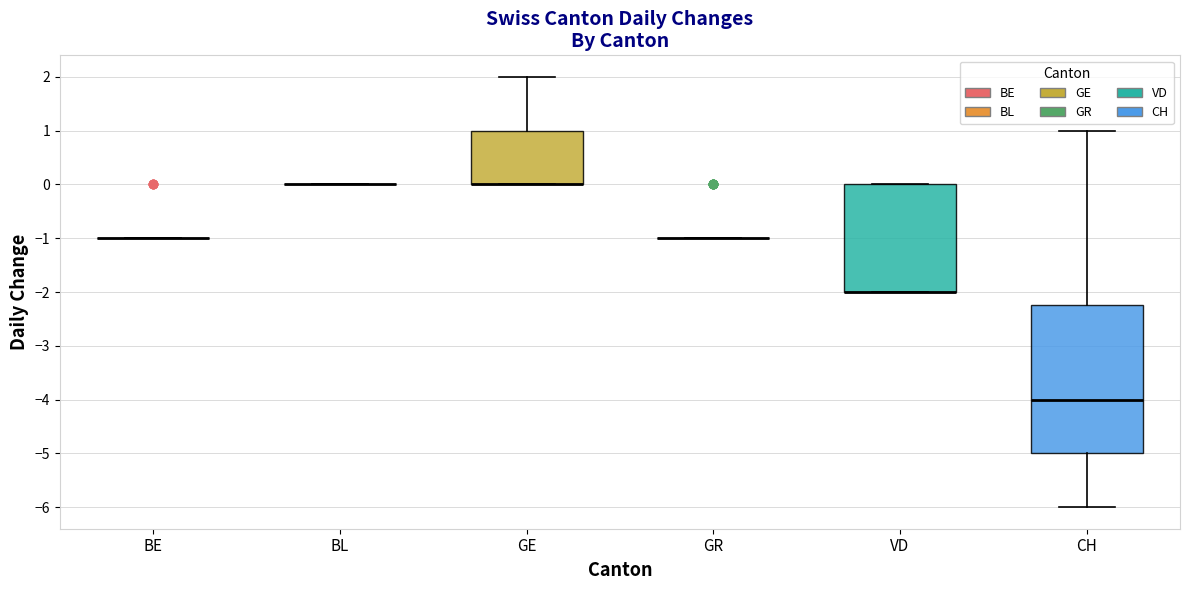

Comparing the boxes themselves (not the whiskers), which one is the tallest?

CH